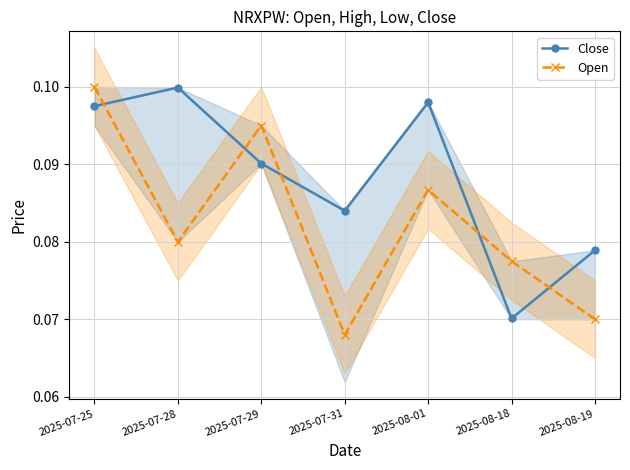

What is the label of the 7th point from the left?

2025-08-19